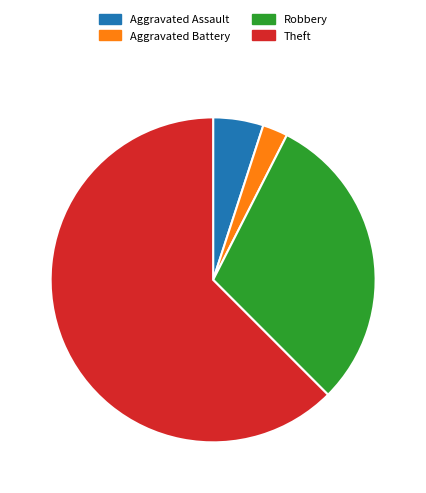

How many slices are in this pie chart?

4